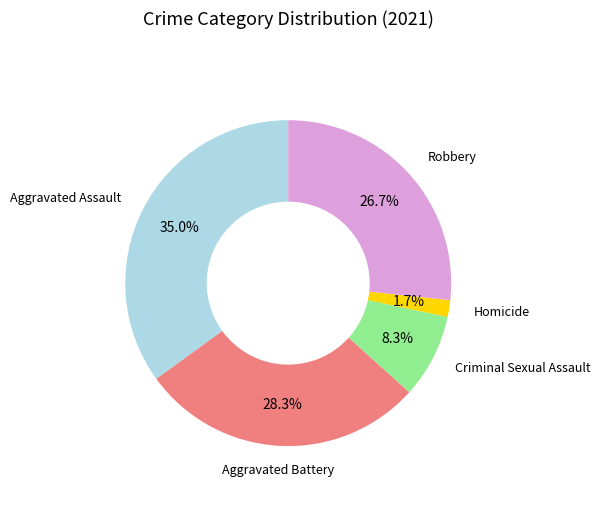

Is there a majority slice in this chart?

No